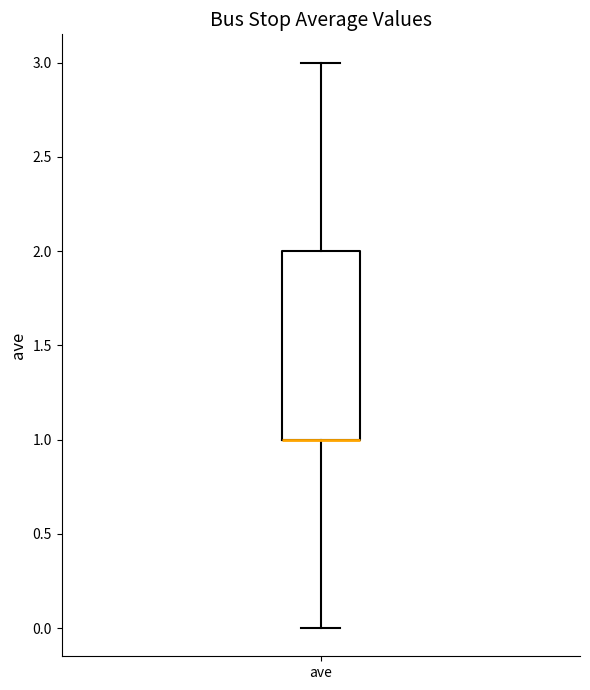

Where does the lower whisker of the box for ave end on the y-axis? The values are not printed on the chart, so give them approximately, as read against the axis.

0